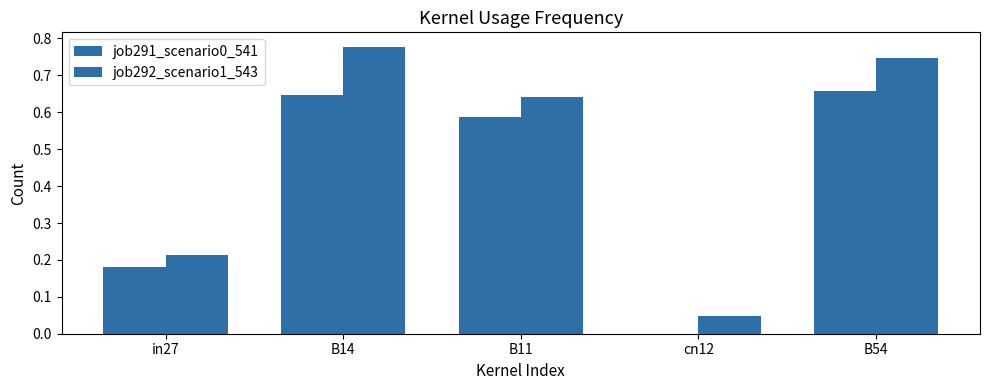

At which category is the sum across all series the highest?

B14